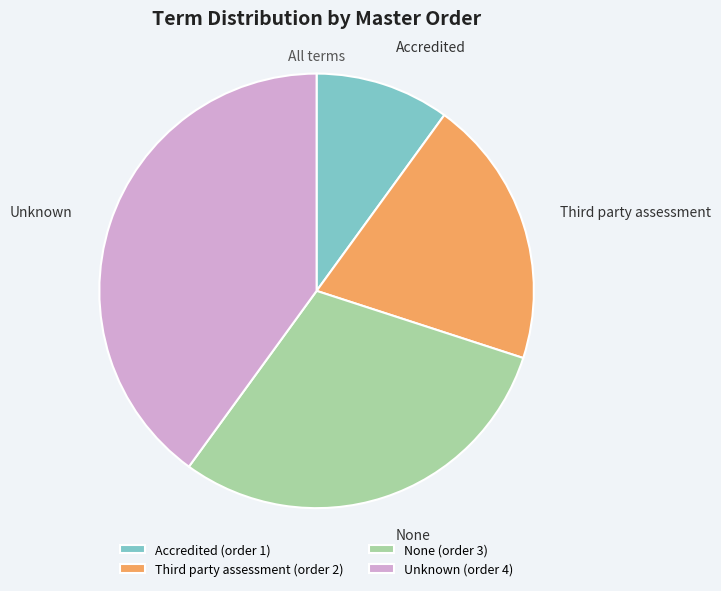

Is there any slice that represents more than half of the pie?

No